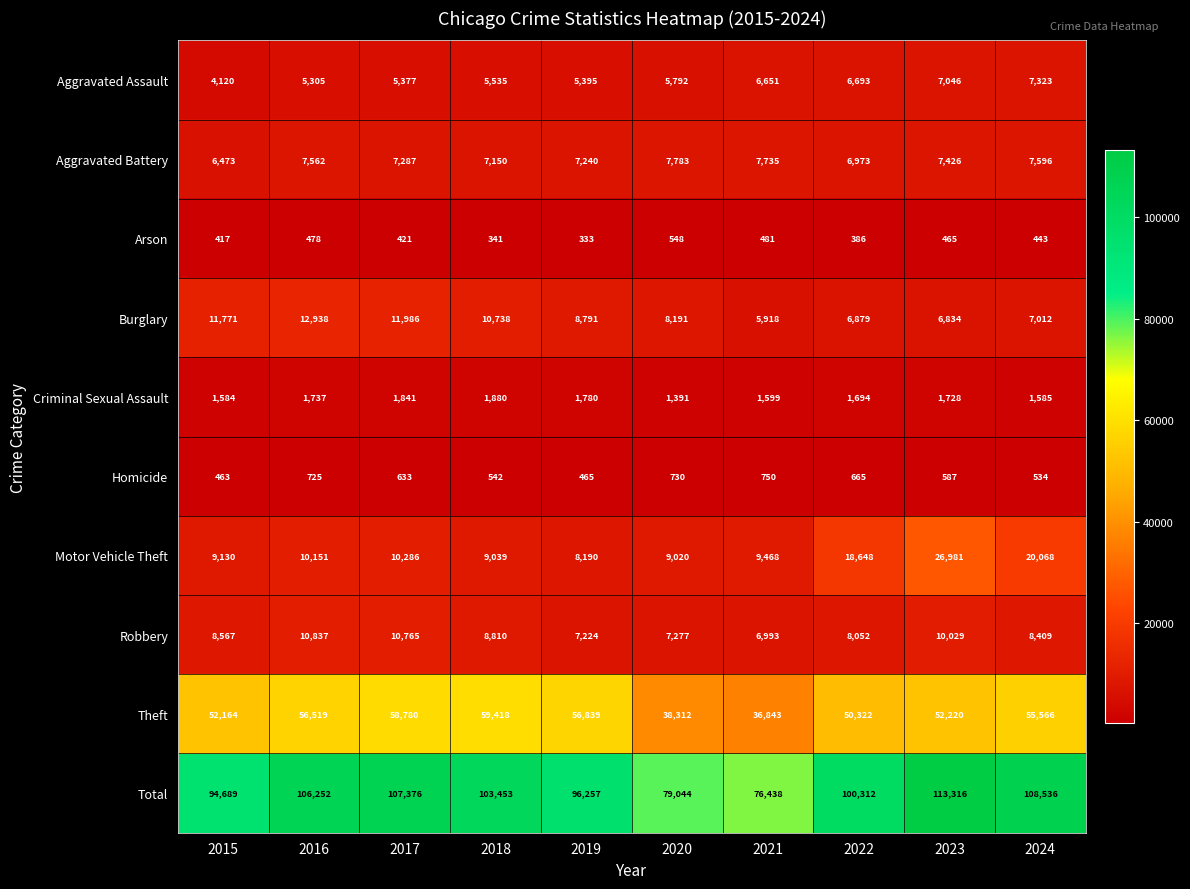

What is the difference between the highest and lowest values at 2015?

94272